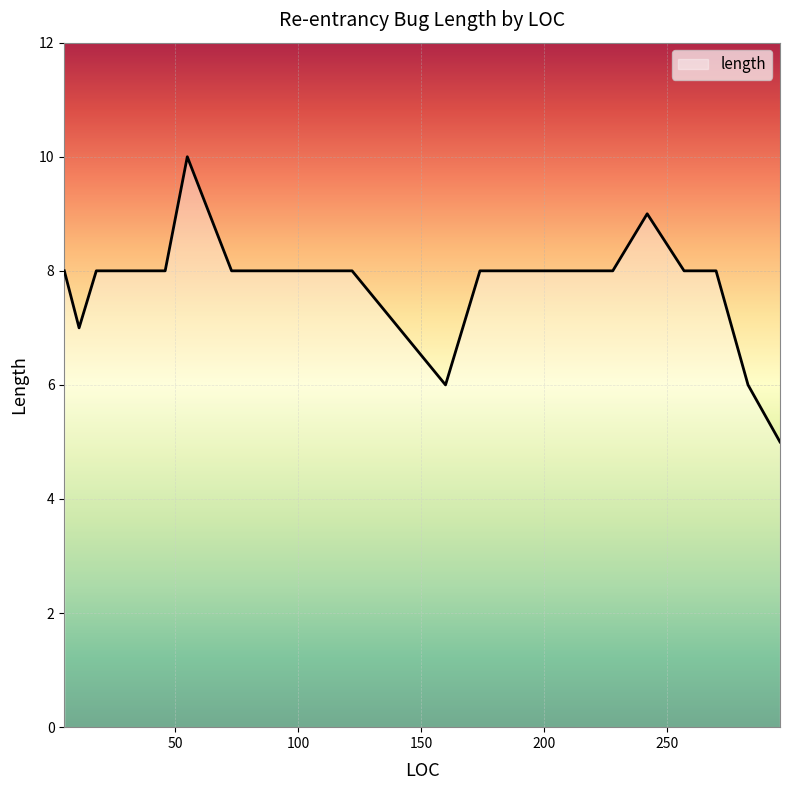

What is the greatest value displayed?

10